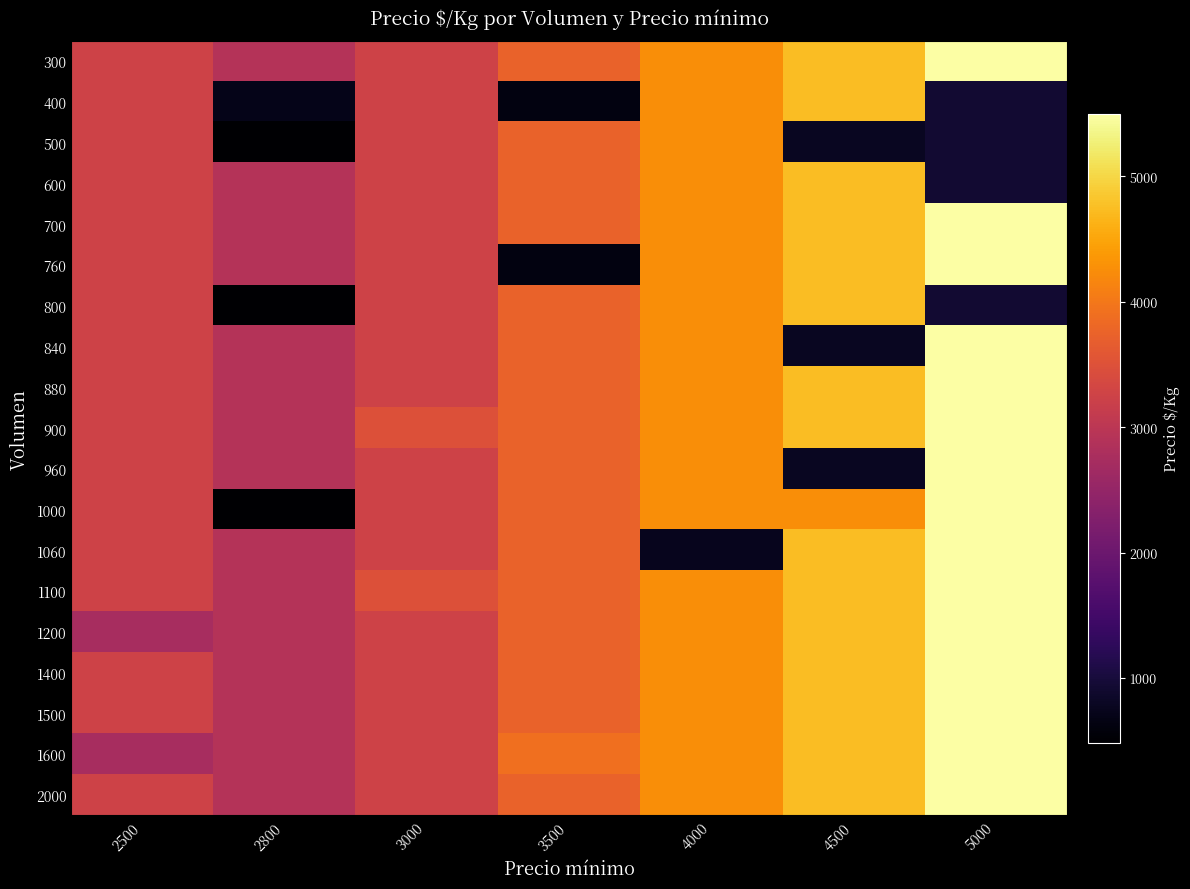

Which series has the largest total across all categories?

900